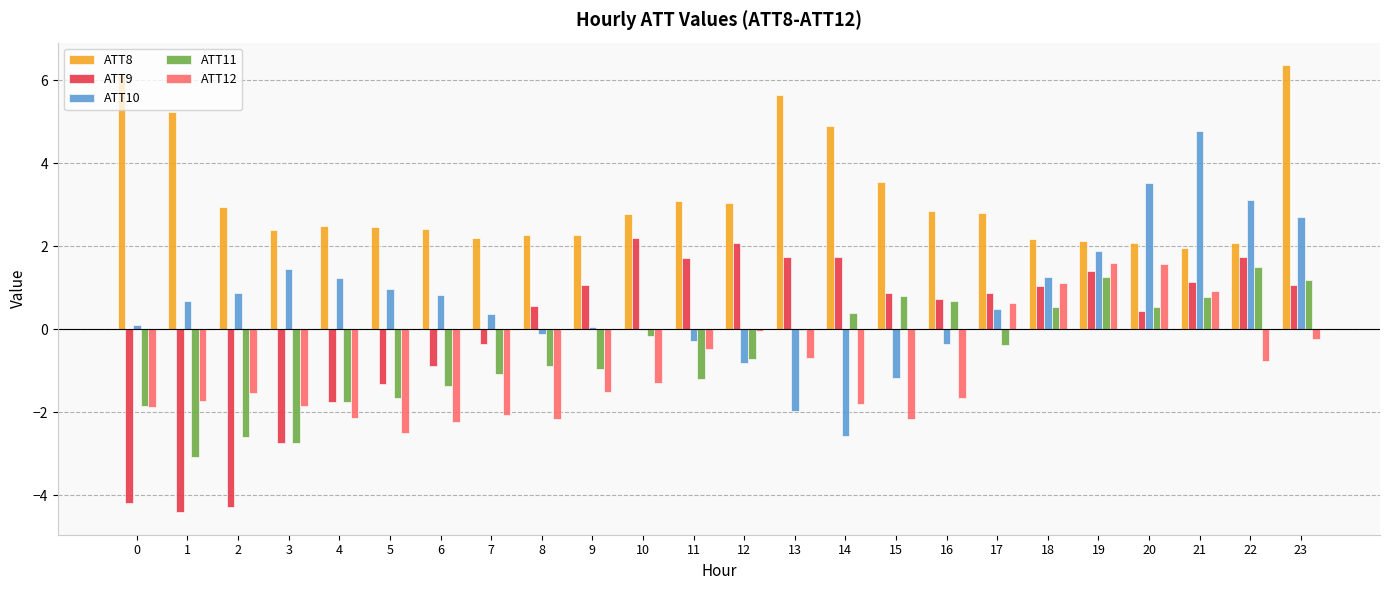

At which label does ATT12 first exceed -1?

11